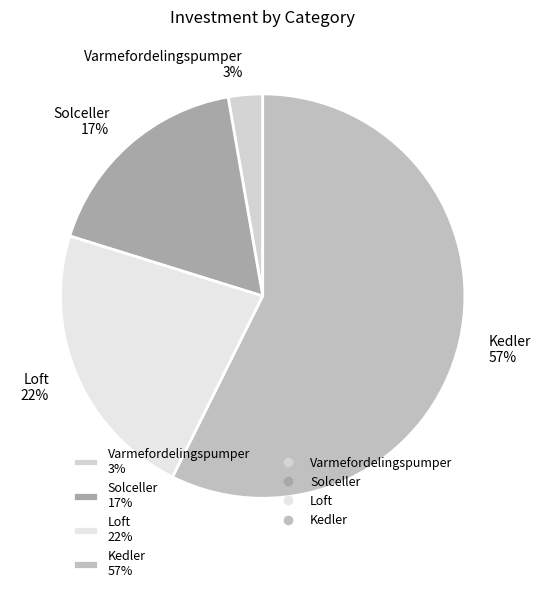

Which category has the biggest portion of the pie?

Kedler